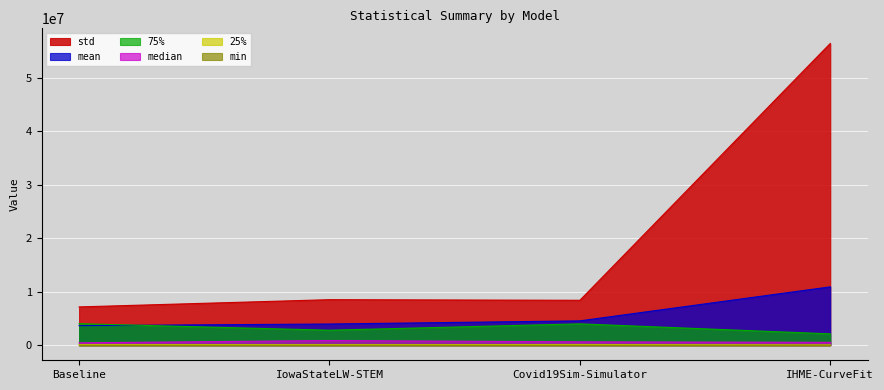

What is the total value across all series at Baseline?

15420466.0